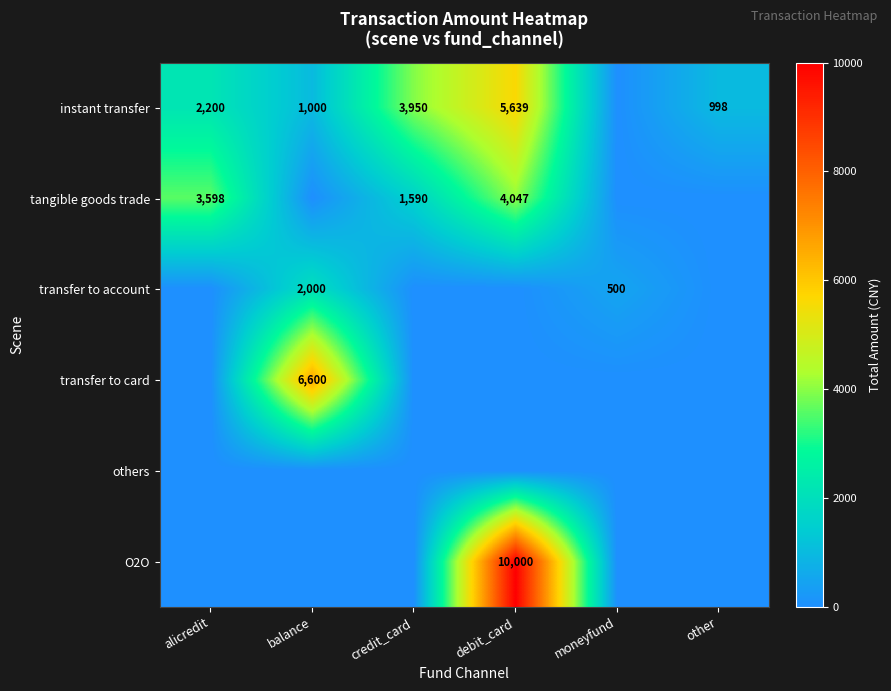

Which has a higher value, other or moneyfund?

other